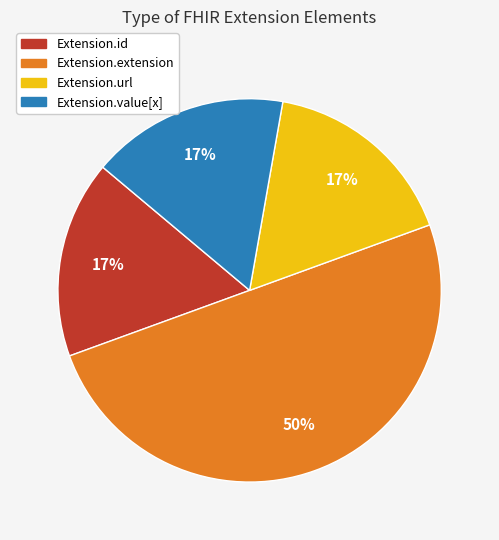

To the nearest percent, what is the average slice percentage?

25%